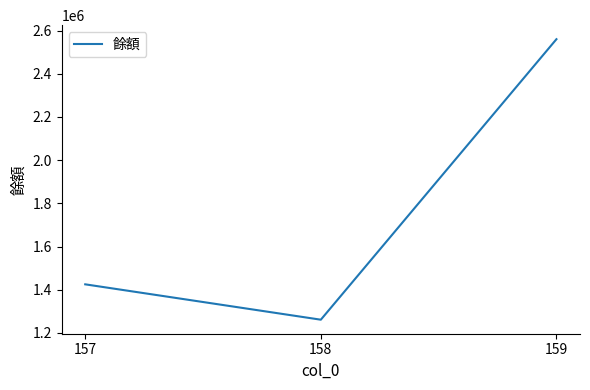

Count the number of categories in the chart.

3